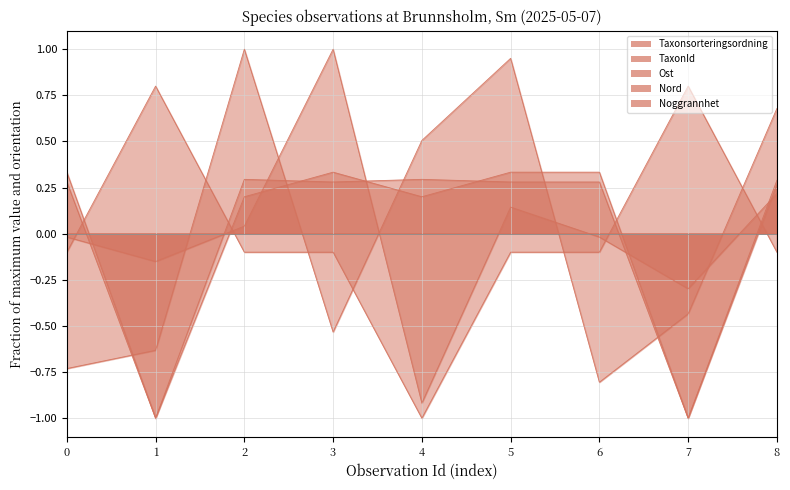

How many values in the Noggrannhet series are below 0?

7